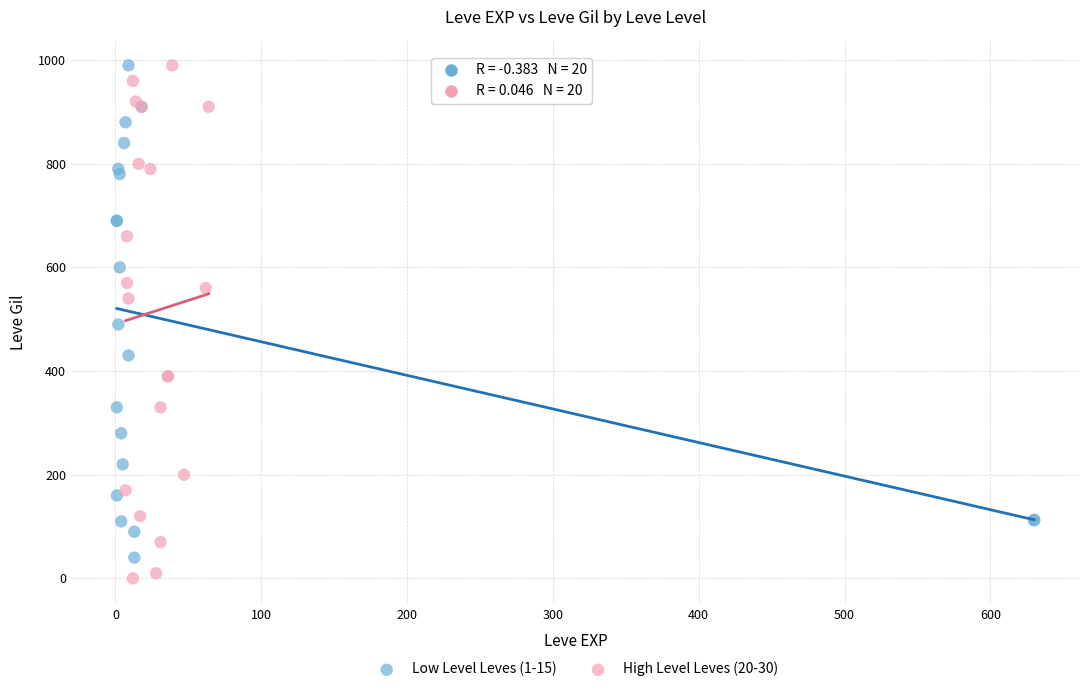

Which series has the largest Y range (max minus min)?

High Level Leves (20-30)